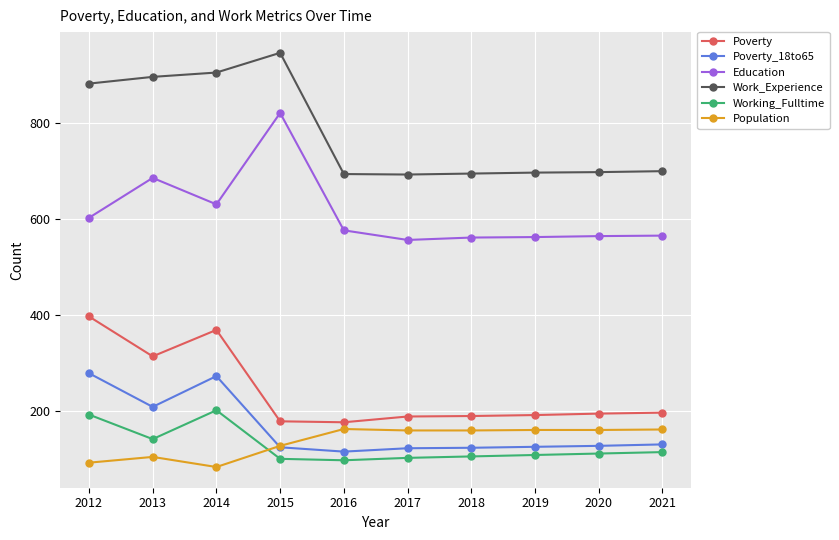

How many data points in Poverty are less than 195?

5